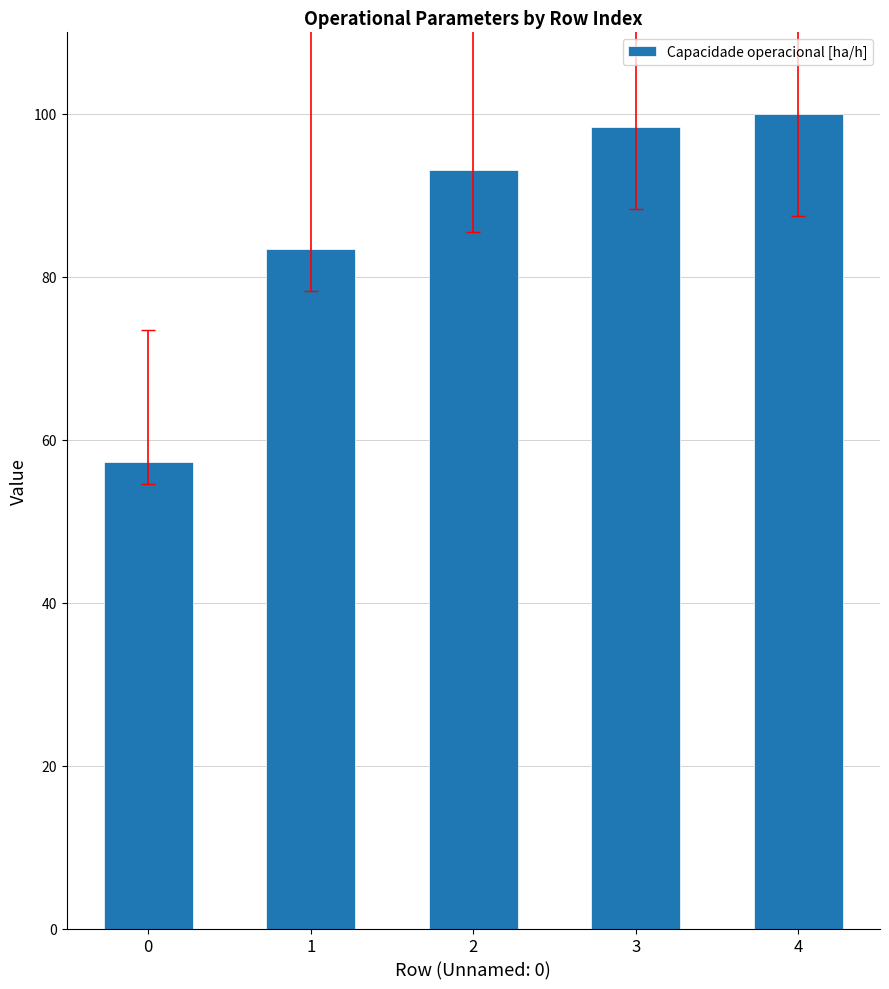

What is the value of the 4th bar from the left?

98.4